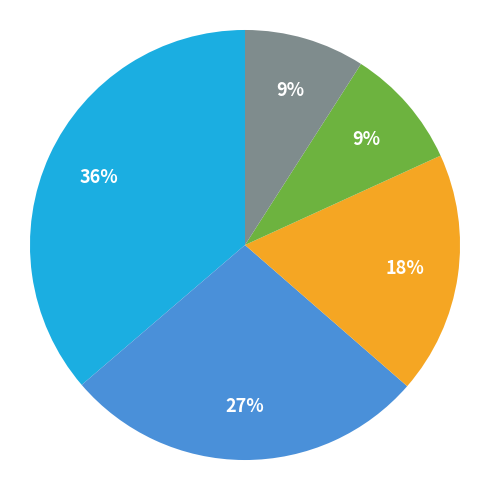

To the nearest percent, what is the difference between the largest and smallest slice percentages?

27%